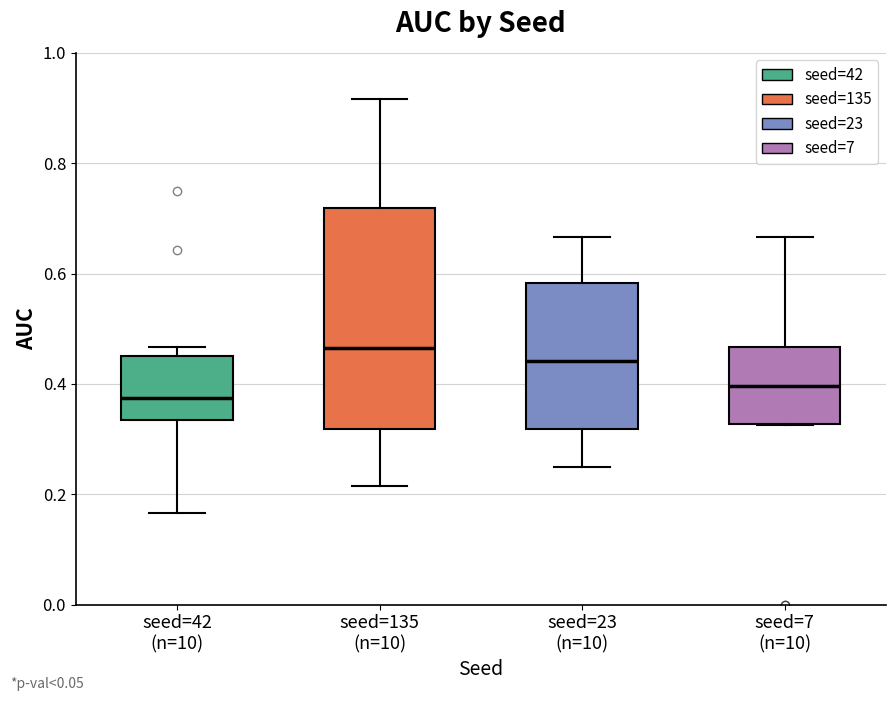

Where is the lower edge of the box for seed=7 (n=10) on the y-axis? The values are not printed on the chart, so give them approximately, as read against the axis.

0.32